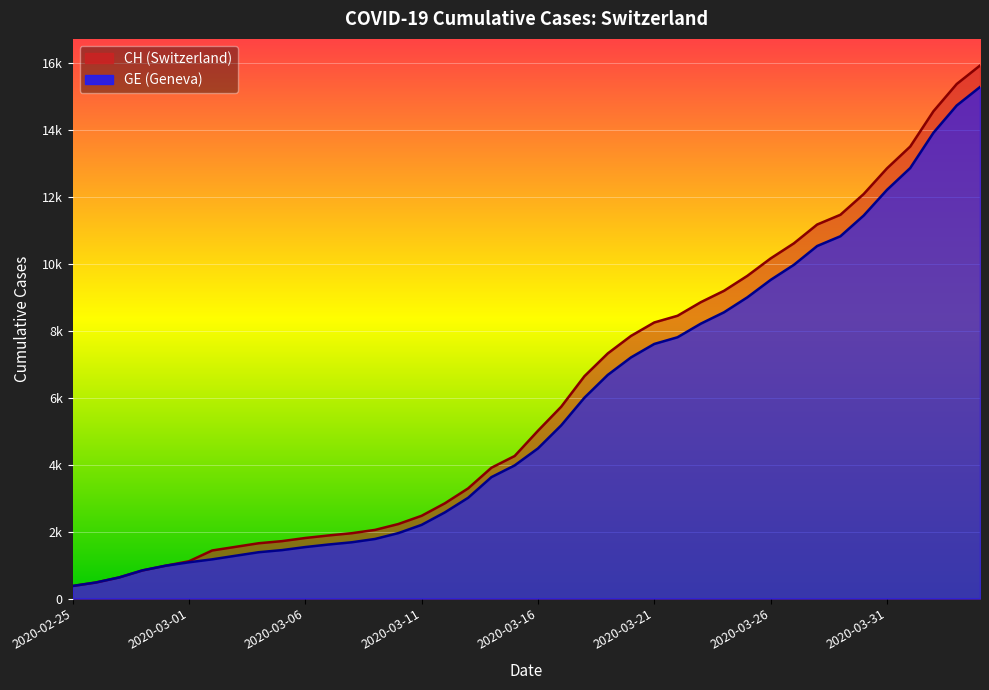

Is it true that CH equals 1453 at 2020-03-12?

False